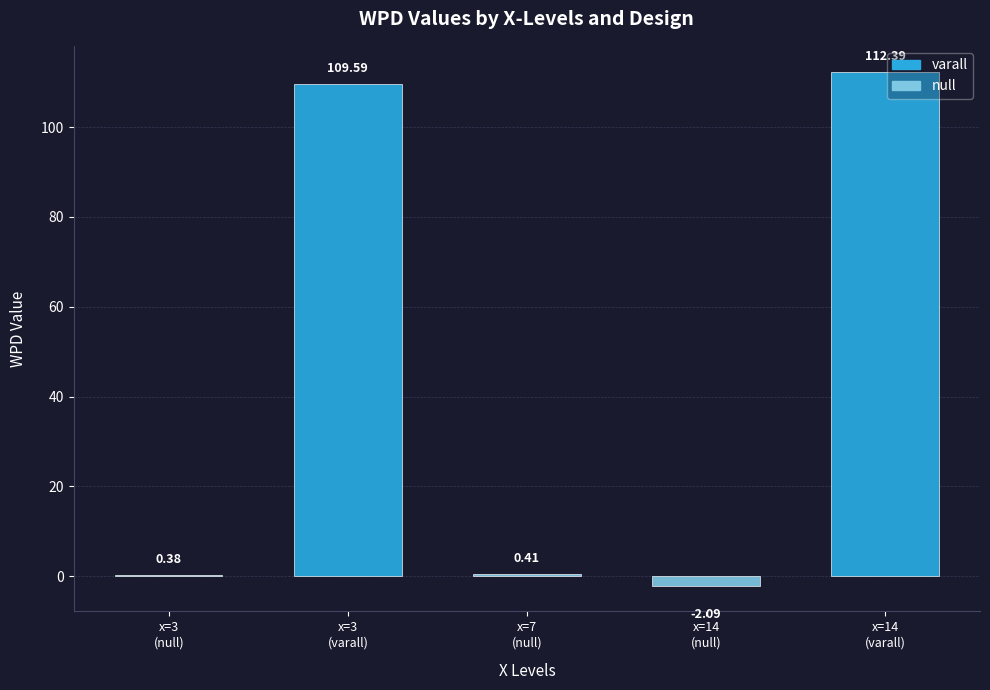

At which label does wpd reach its minimum?

14_null_9